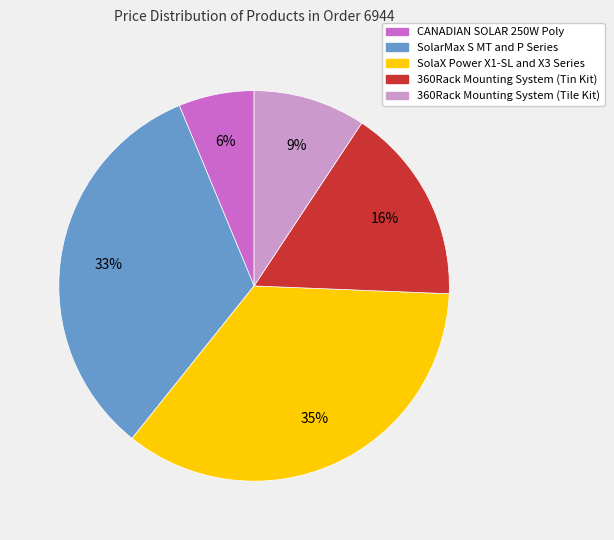

What percentage is the SolaX Power X1-SL and X3 Series slice, to the nearest percent?

35%